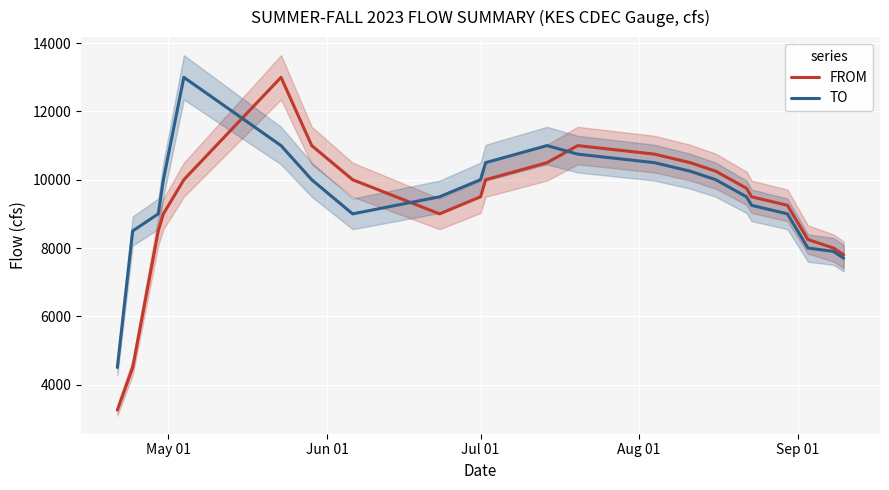

List the series in order of their overall mean, highest first.

TO, FROM